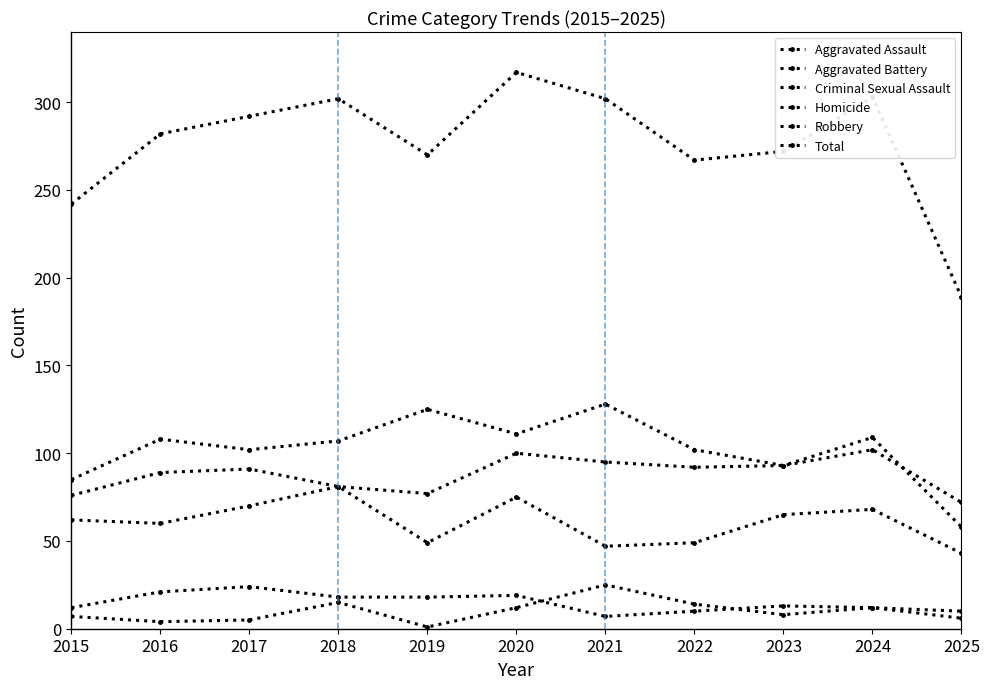

Does the chart have visible grid lines?

No